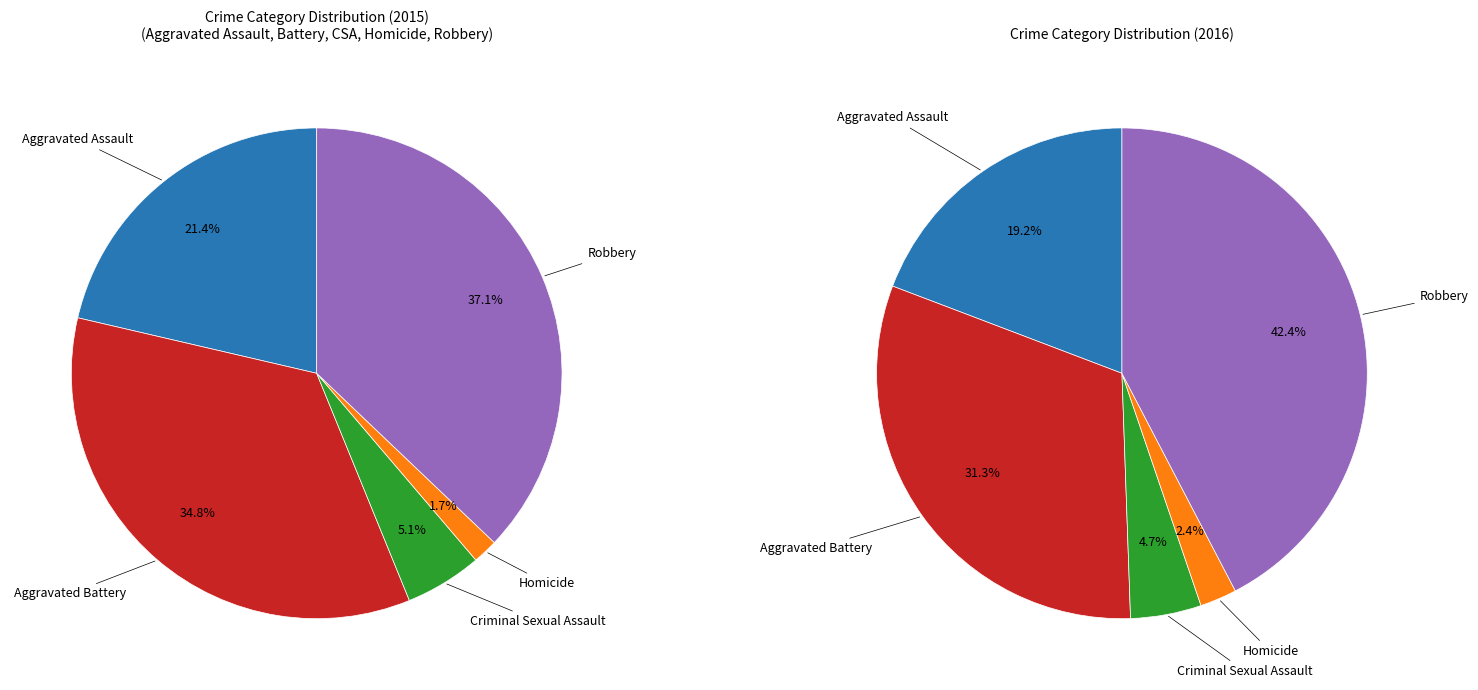

Does any single category account for the majority?

No